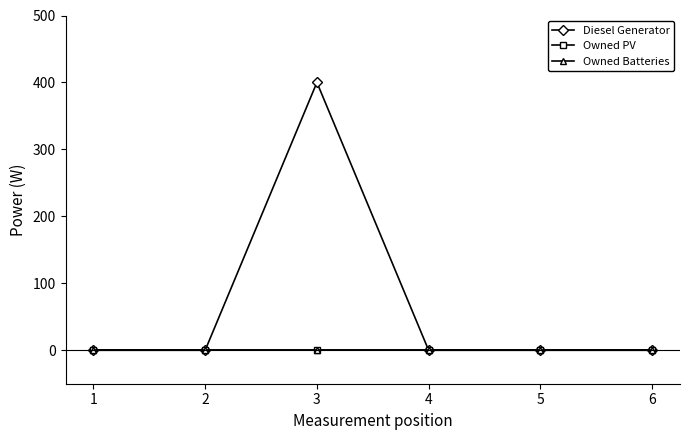

Which category has the highest value across all series?

3